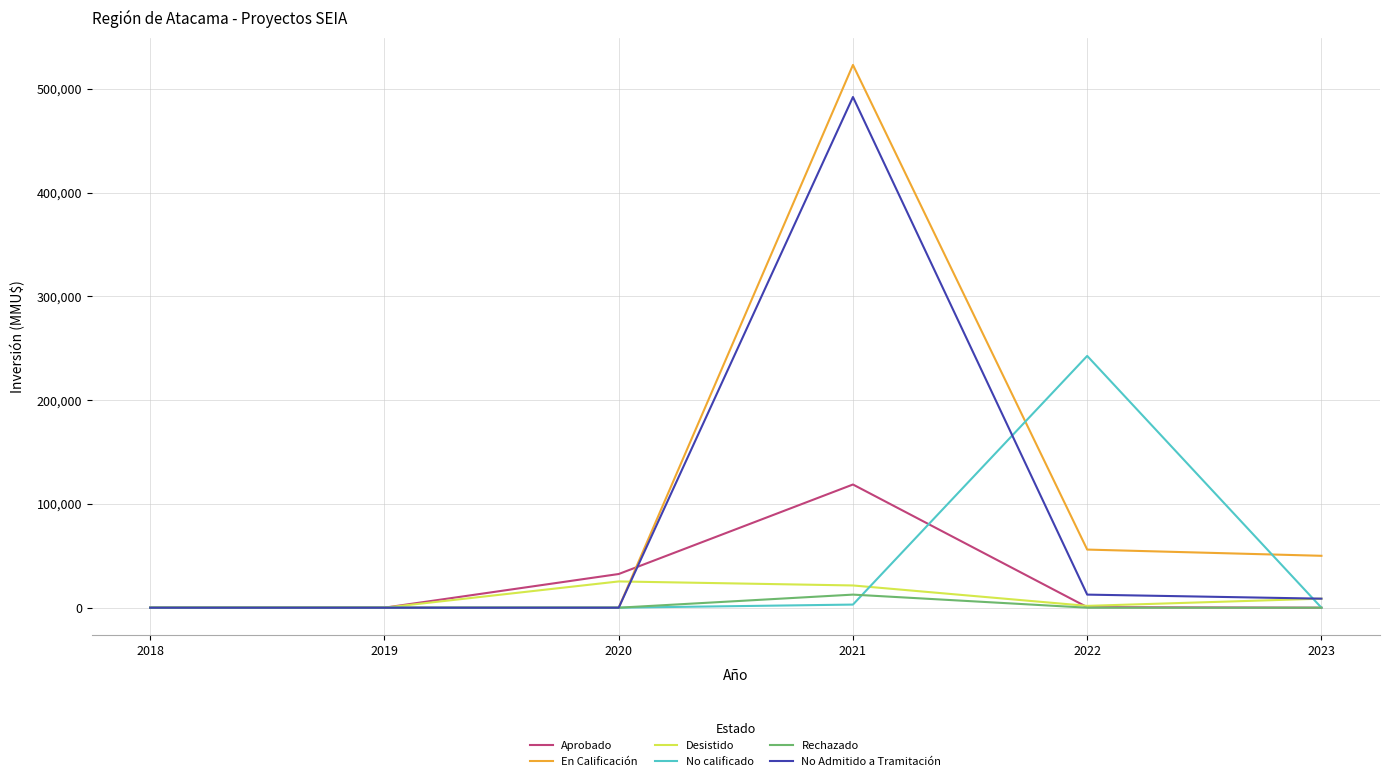

What is the difference between the highest and lowest values at 2021?

519983